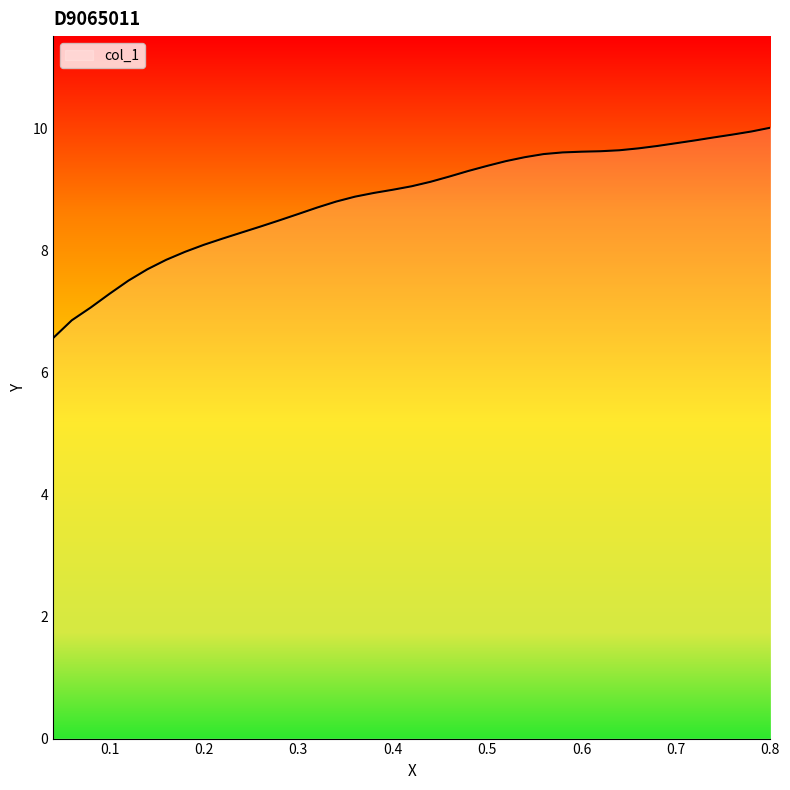

What is the smallest value displayed?

6.6